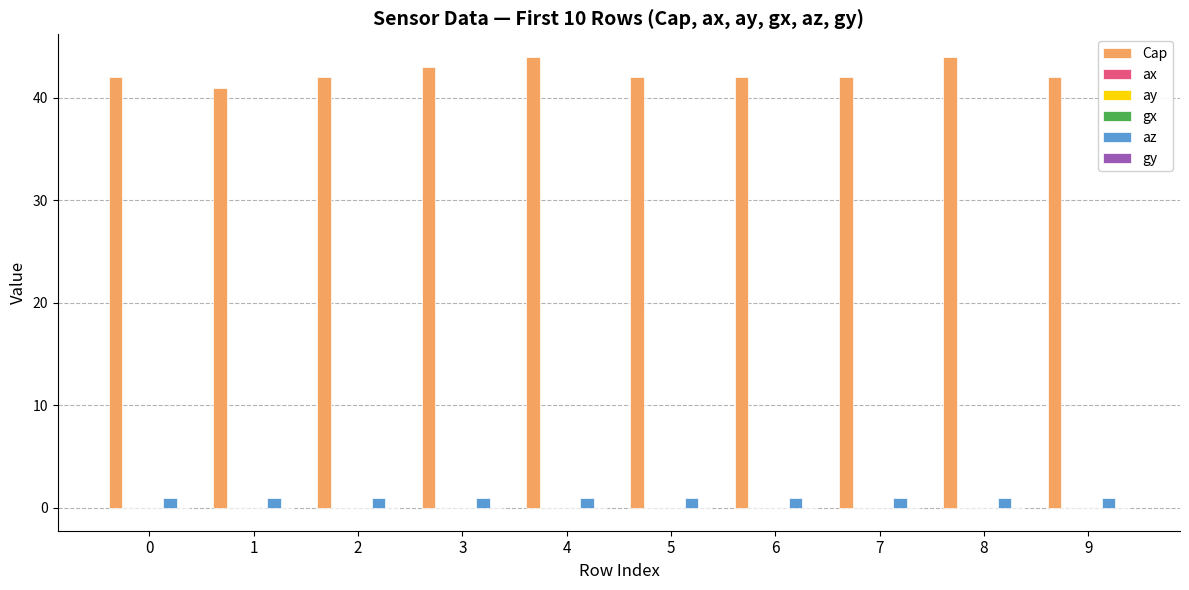

Which series has the largest total across all categories?

Cap